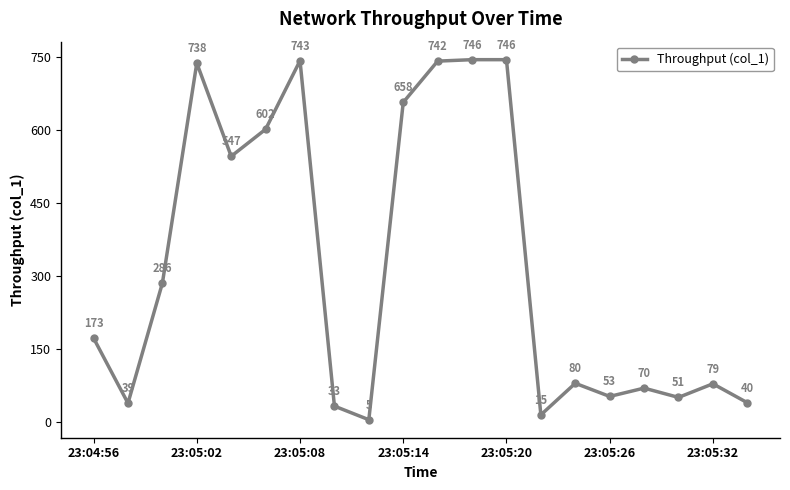

What is the difference between the maximum and minimum values?

740.5